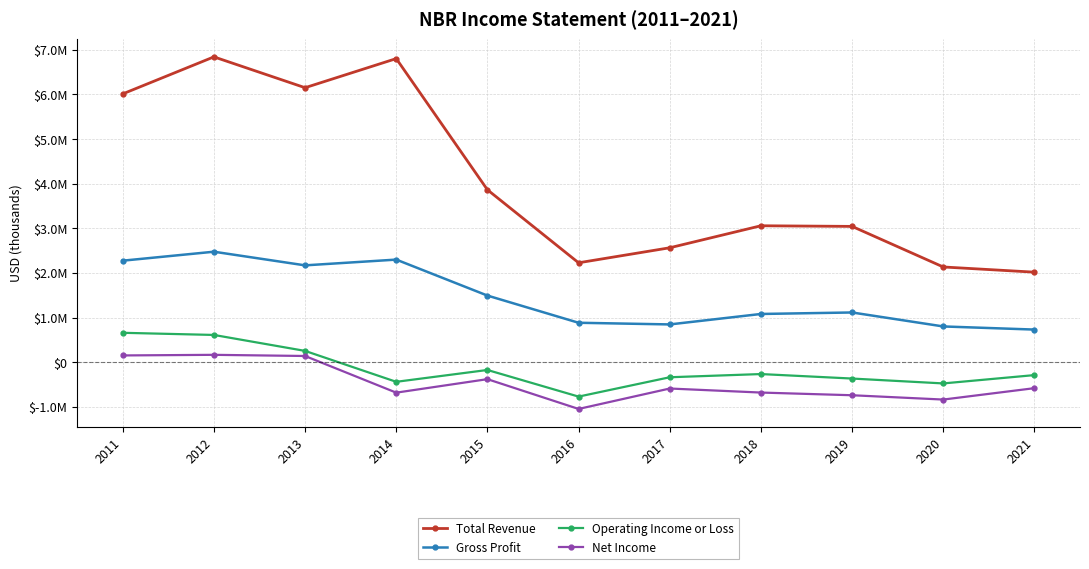

Is this an area chart (filled region under the line)?

No